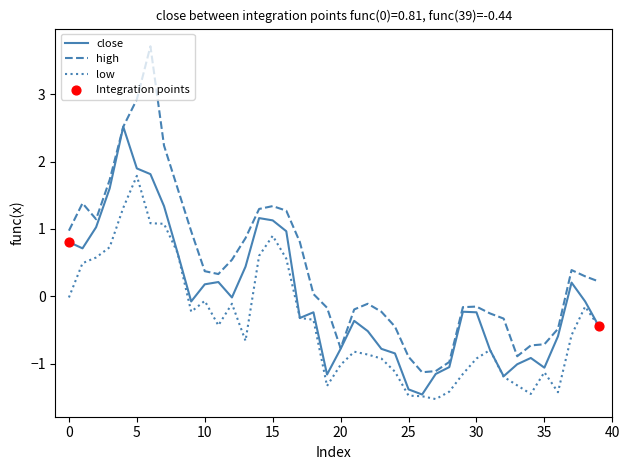

Which series has the largest total across all categories?

high